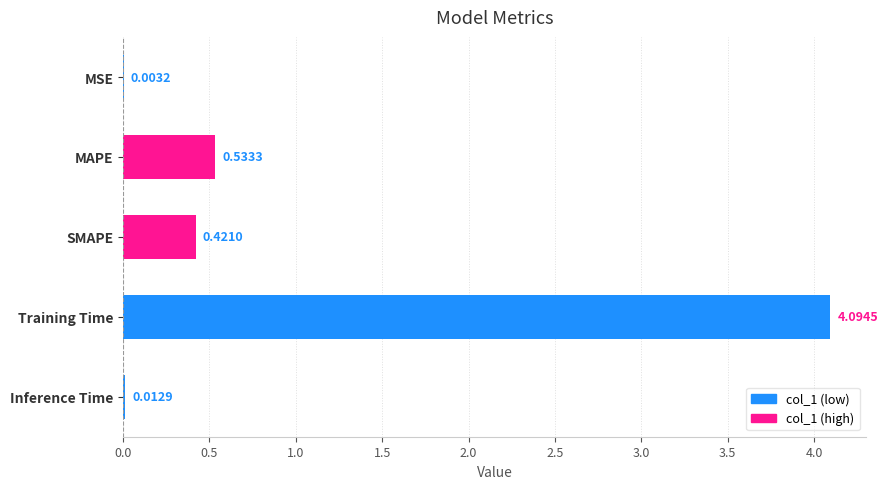

Where is the data nearest to the value 2?

MAPE